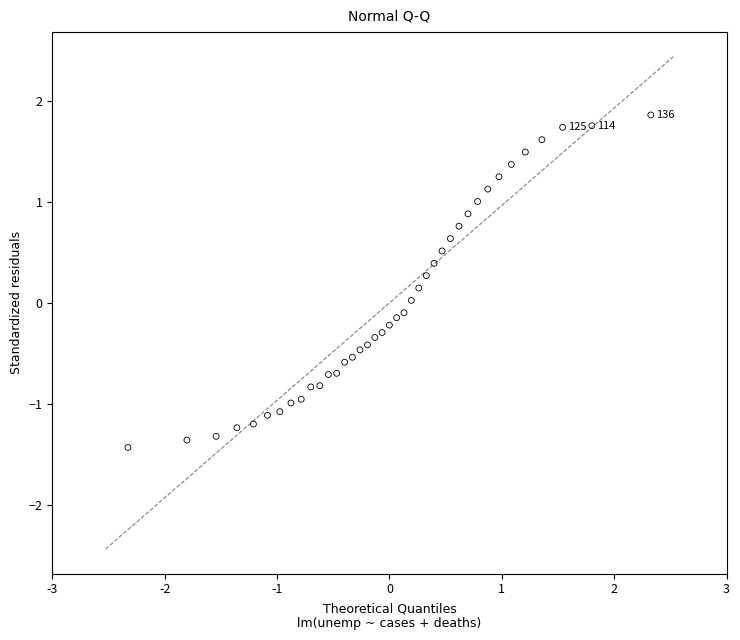

What is the range of X values (max minus min)?

4.7